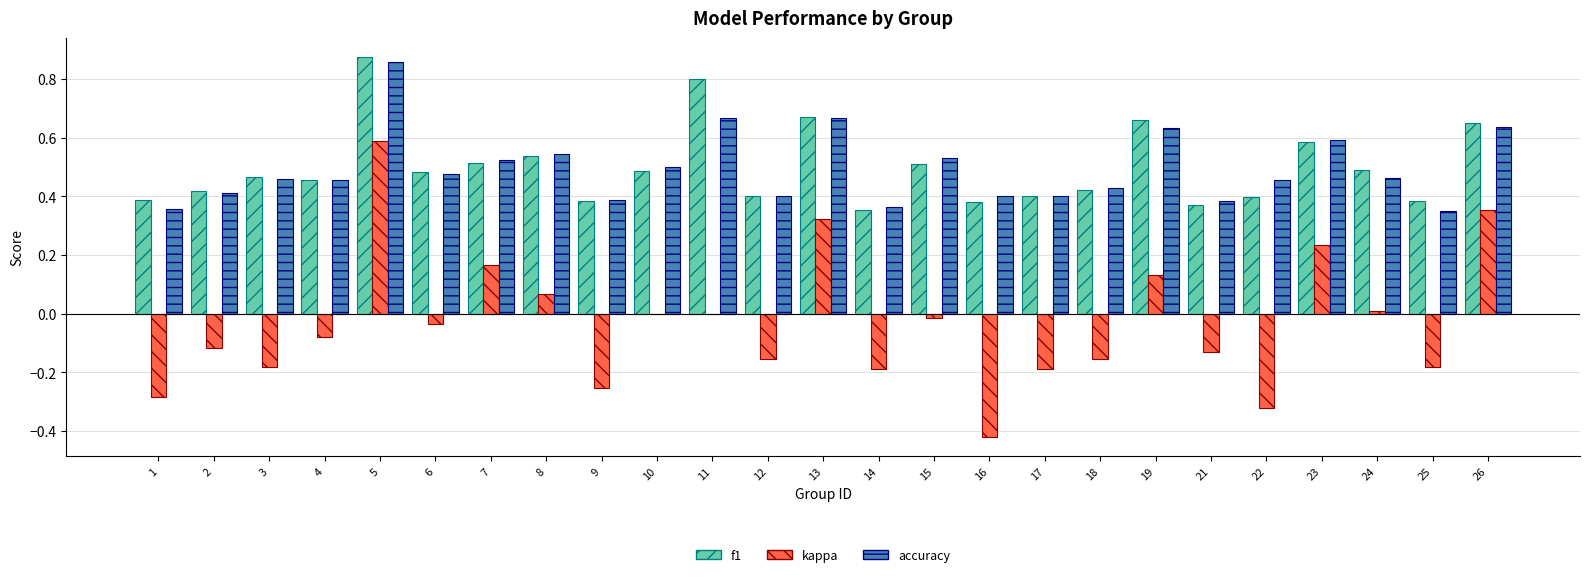

How many data points does each series have?

25